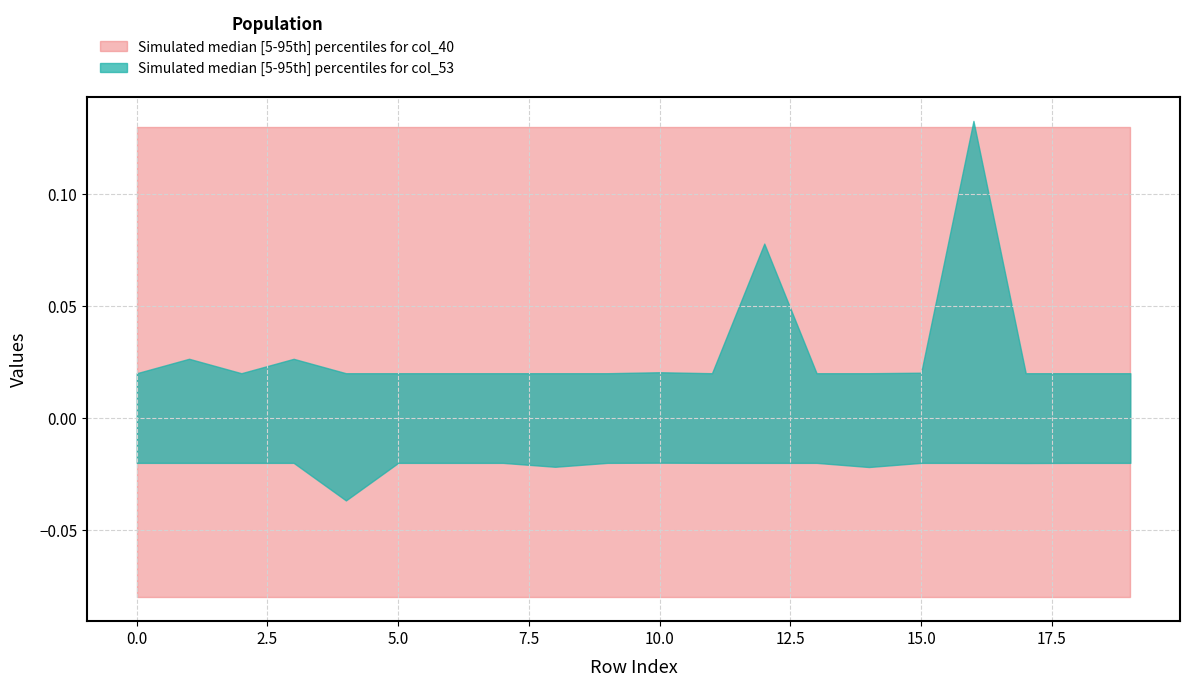

Rank the series by their maximum value, from lowest to highest.

col_40_lower, col_53_lower, col_53_upper, col_40_upper